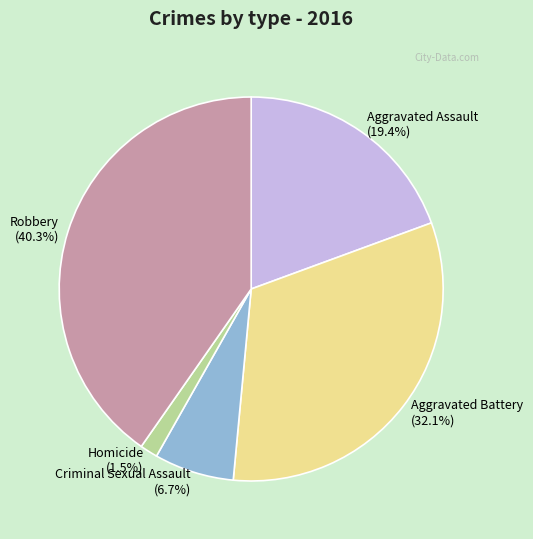

To the nearest percent, what is the difference between the largest and smallest slice percentages?

39%